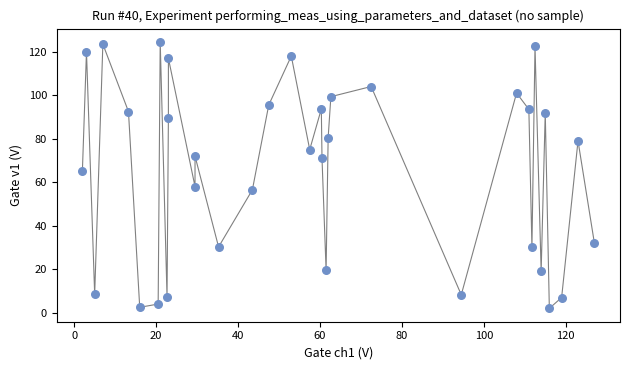

What is the range of X values (max minus min)?

125.0